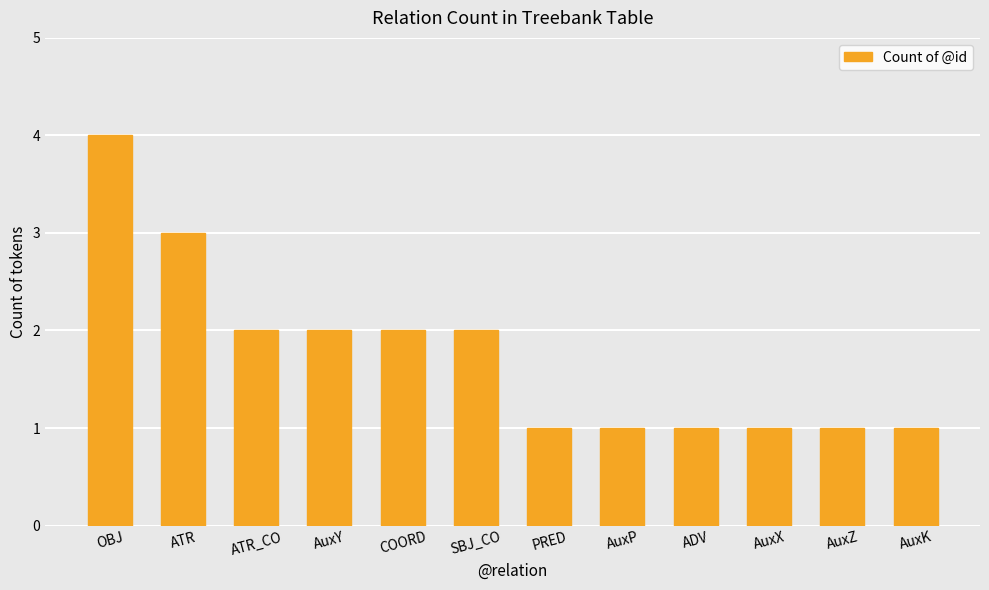

Reading right to left, list all the values displayed in this chart.

1	1	1	1	1	1	2	2	2	2	3	4